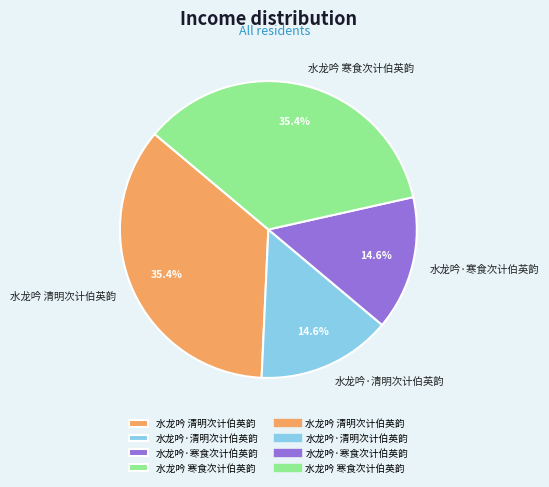

Does any single category account for the majority?

No